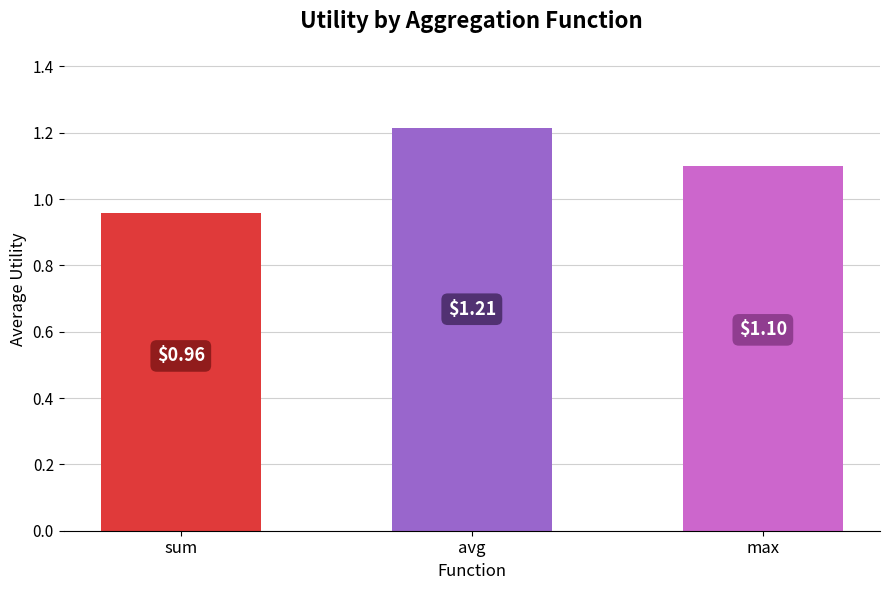

How many bars are there in total?

3